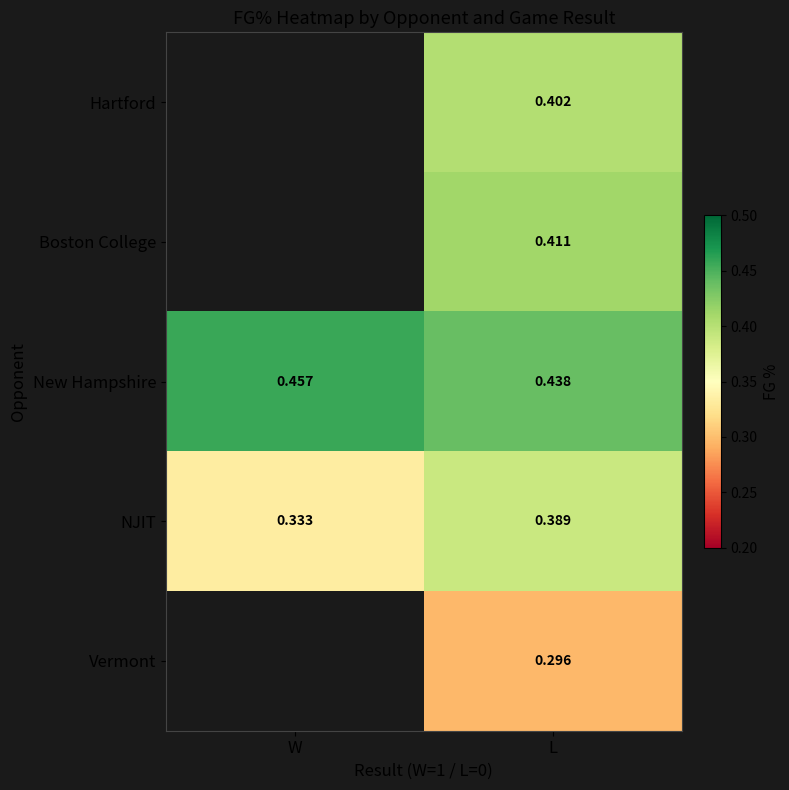

Rank the series at L from highest to lowest value.

New Hampshire, Boston College, Hartford, NJIT, Vermont